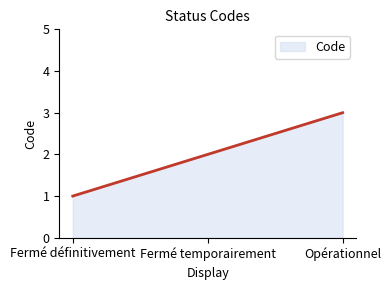

What is the greatest value displayed?

3.0